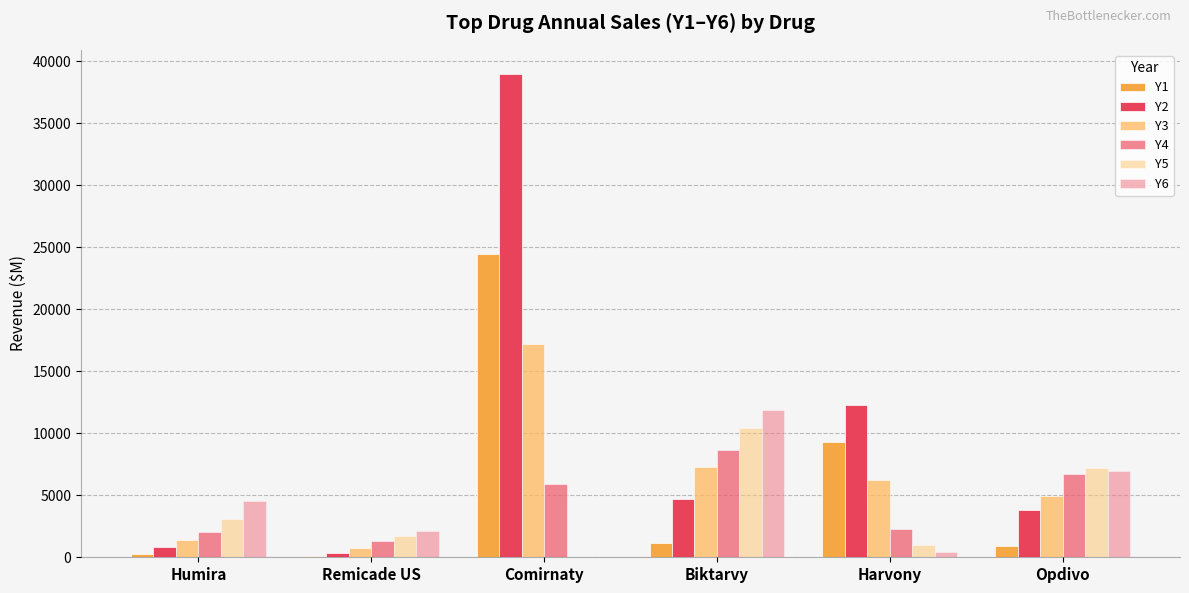

Count the number of data series in this chart.

6